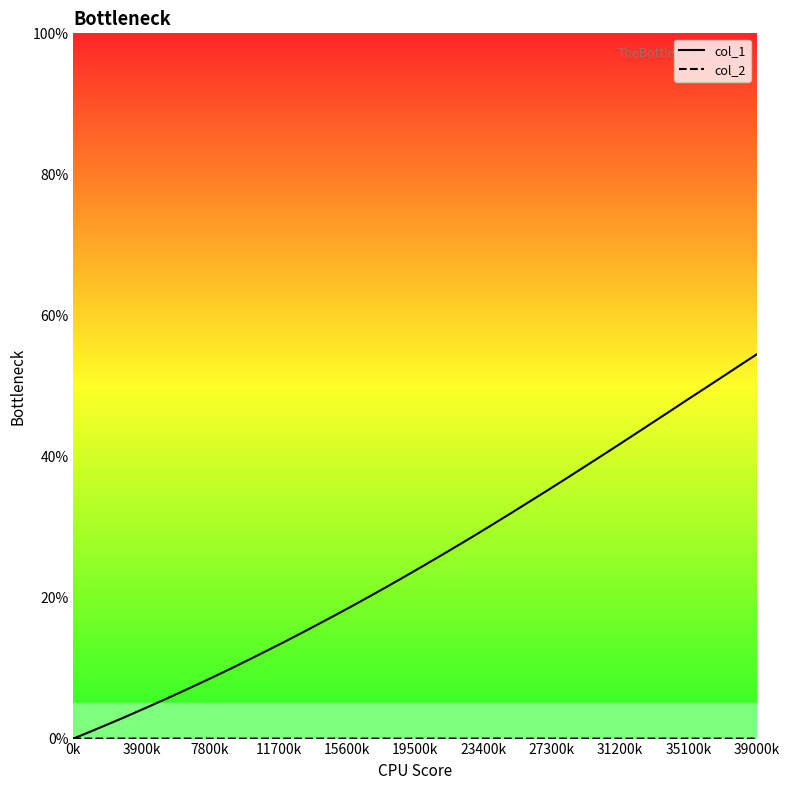

What position from the right is 11?

29